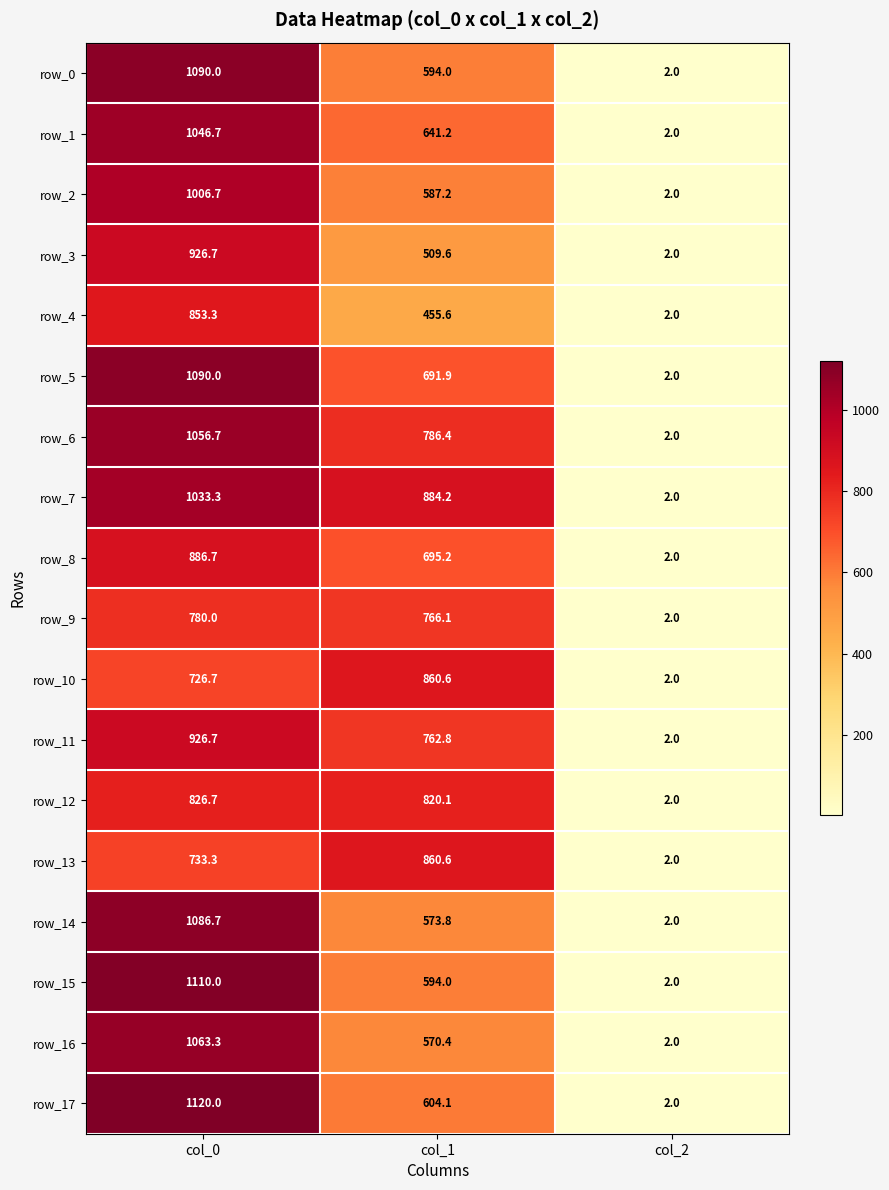

What is the difference between the highest and lowest values at col_0?

393.3